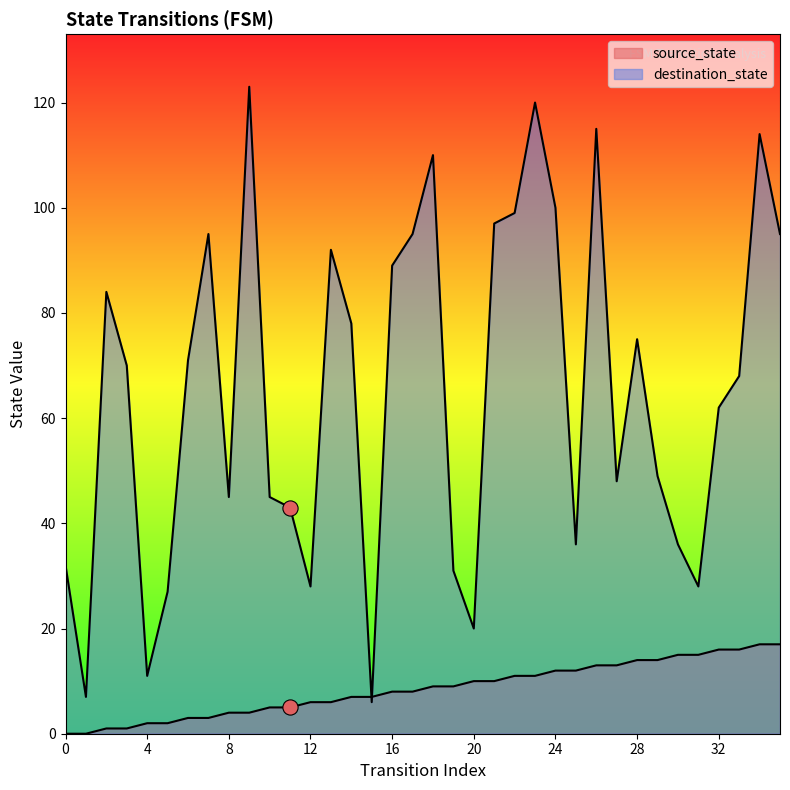

Which series has the largest Y range (max minus min)?

destination_state